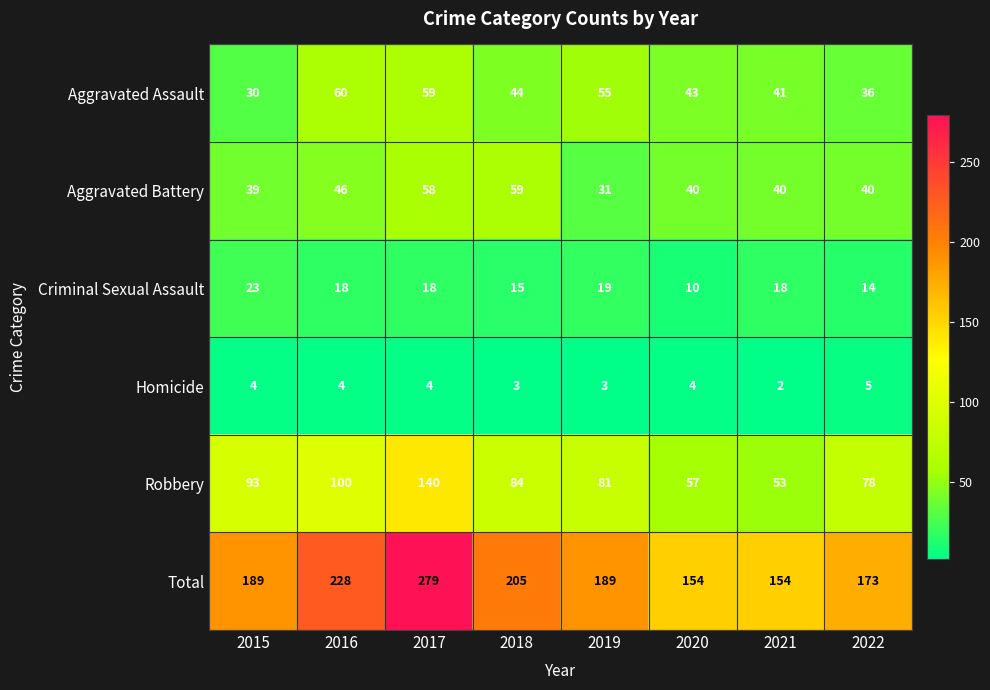

Which label corresponds to the largest value in the chart?

2017